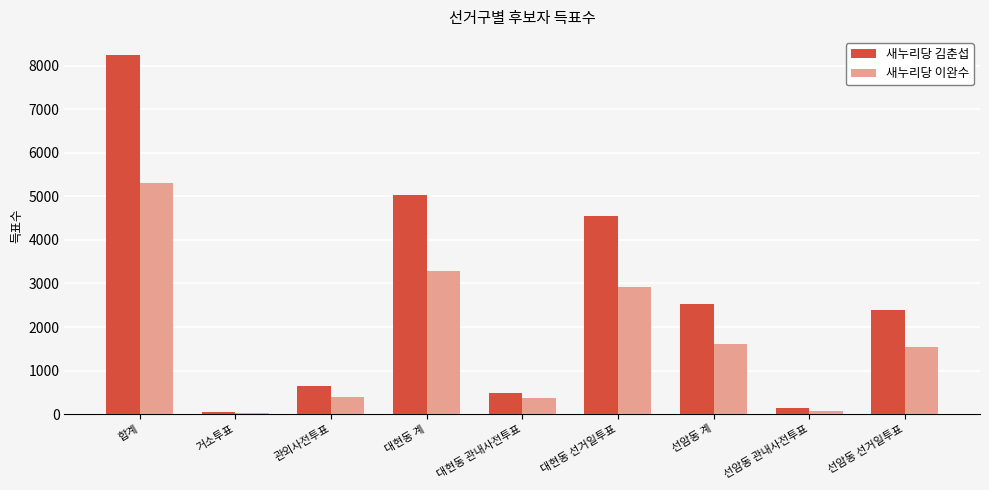

Which series has the largest total across all categories?

새누리당 김춘섭